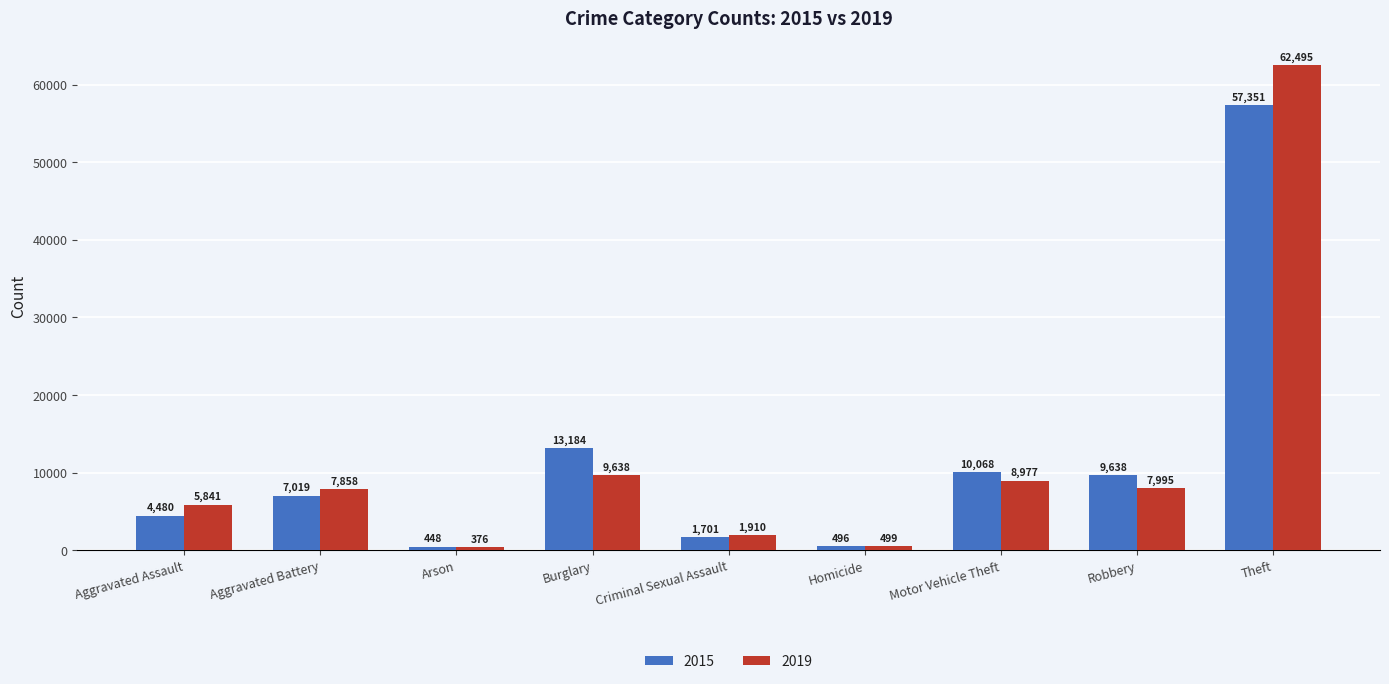

What is the label of the 3rd bar from the left?

Arson